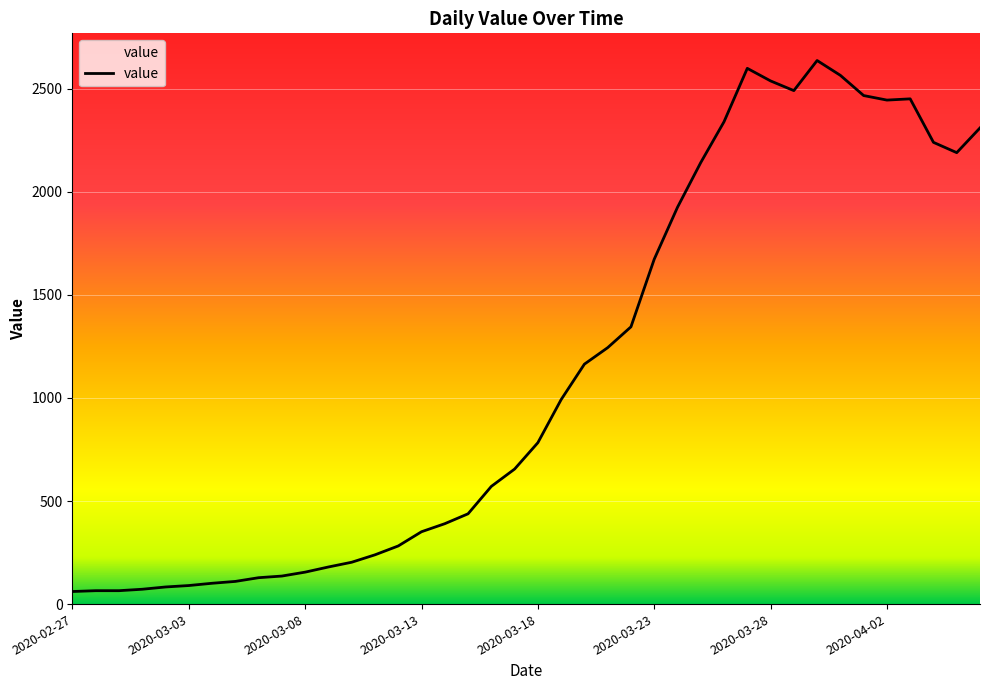

What is the greatest value displayed?

2637